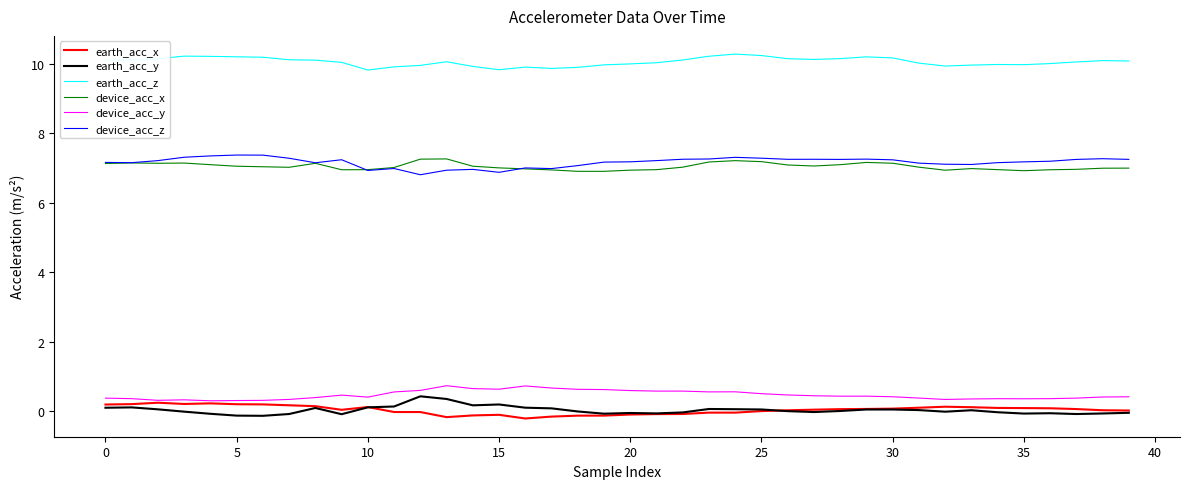

What is the highest value of the device_acc_x series?

7.3